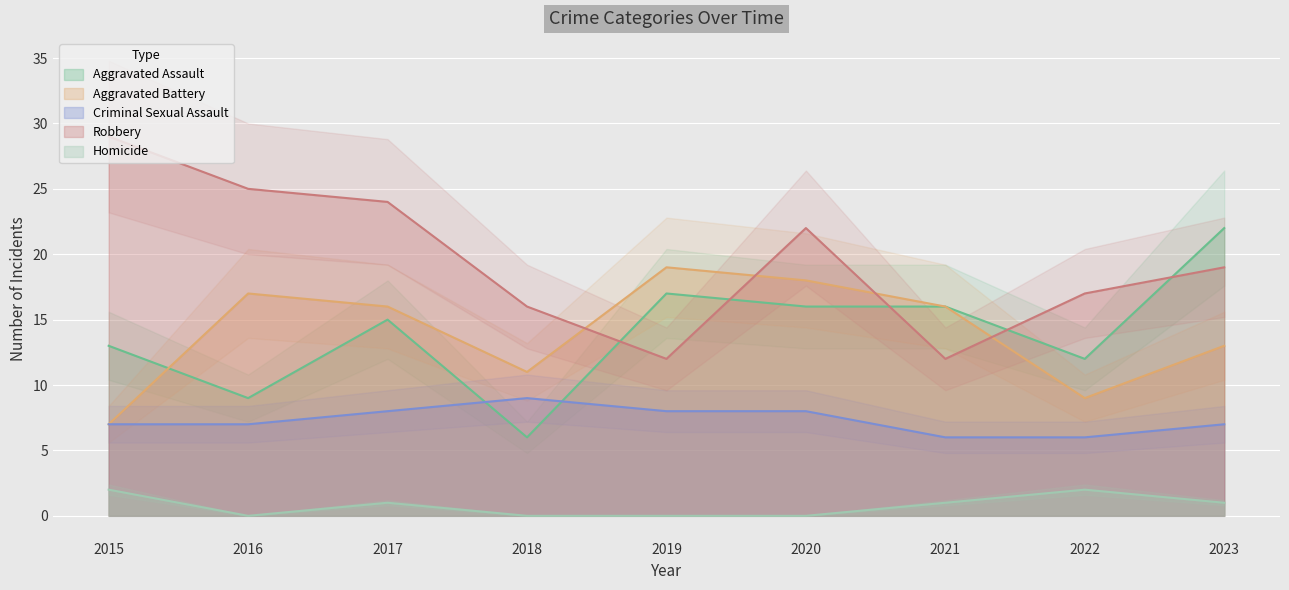

Rank the series at 2015 from highest to lowest value.

Robbery, Aggravated Assault, Aggravated Battery, Criminal Sexual Assault, Homicide